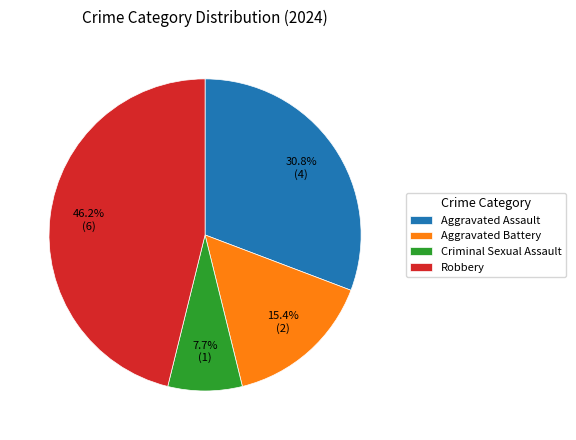

How many segments does this pie chart have?

4